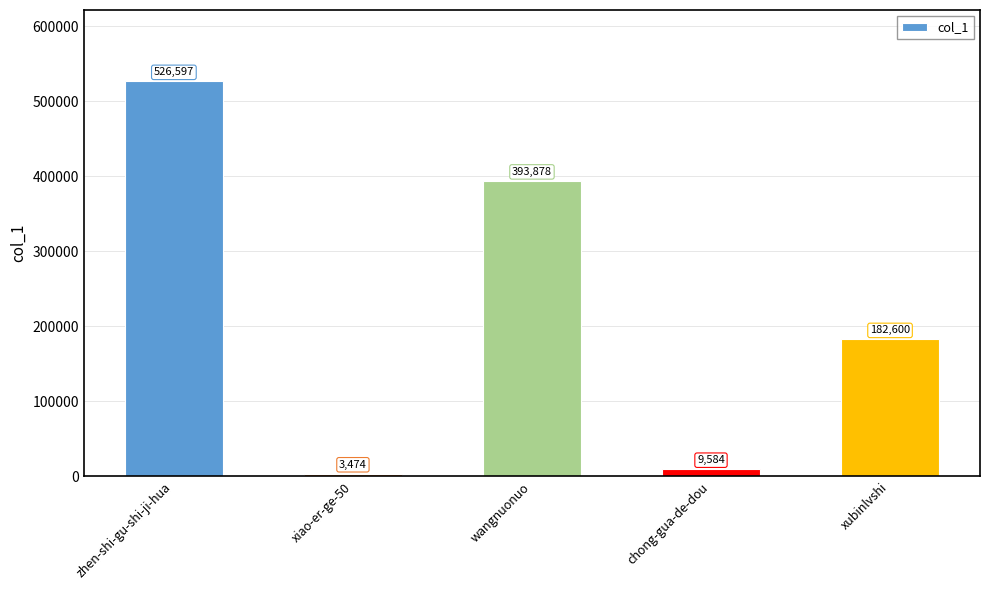

List the labels in order of value, largest first.

zhen-shi-gu-shi-ji-hua, wangnuonuo, xubinlvshi, chong-gua-de-dou, xiao-er-ge-50